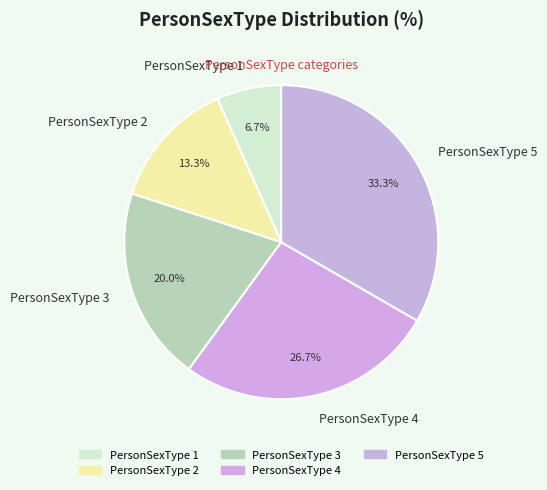

Combined, do PersonSexType 3 and PersonSexType 4 account for over 50%?

No